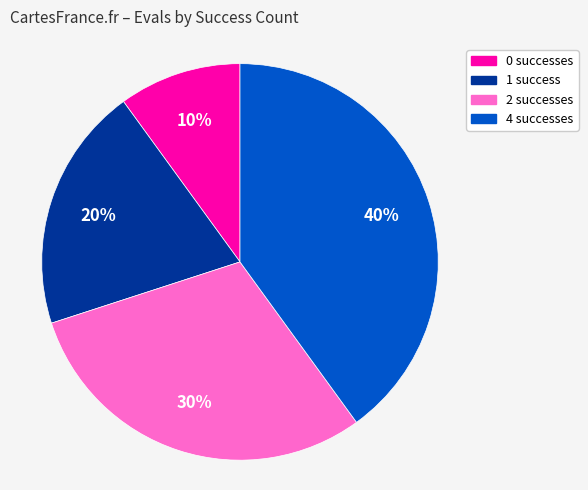

Do 4 and 2 together represent more than half of the pie?

Yes